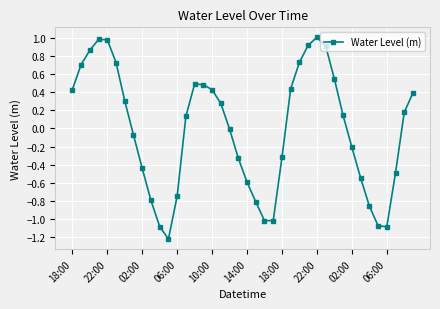

What is the value of the 24th point from the left?

-1.0